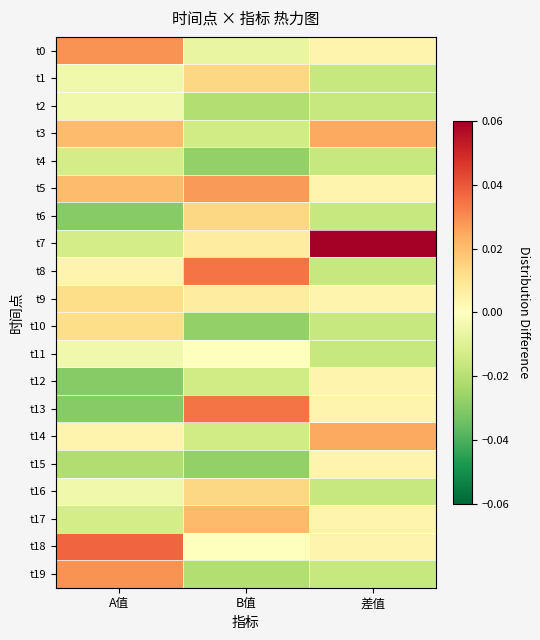

Reading left to right, extract all data points from this chart.

t0: A值=0.0	B值=-0.0	差值=0.0
t1: A值=-0.0	B值=0.0	差值=-0.0
t2: A值=-0.0	B值=-0.0	差值=-0.0
t3: A值=0.0	B值=-0.0	差值=0.0
t4: A值=-0.0	B值=-0.0	差值=-0.0
t5: A值=0.0	B值=0.0	差值=0.0
t6: A值=-0.0	B值=0.0	差值=-0.0
t7: A值=-0.0	B值=0.0	差值=0.1
t8: A值=0.0	B值=0.0	差值=-0.0
t9: A值=0.0	B值=0.0	差值=0.0
t10: A值=0.0	B值=-0.0	差值=-0.0
t11: A值=-0.0	B值=0.0	差值=-0.0
t12: A值=-0.0	B值=-0.0	差值=0.0
t13: A值=-0.0	B值=0.0	差值=0.0
t14: A值=0.0	B值=-0.0	差值=0.0
t15: A值=-0.0	B值=-0.0	差值=0.0
t16: A值=-0.0	B值=0.0	差值=-0.0
t17: A值=-0.0	B值=0.0	差值=0.0
t18: A值=0.0	B值=0.0	差值=0.0
t19: A值=0.0	B值=-0.0	差值=-0.0